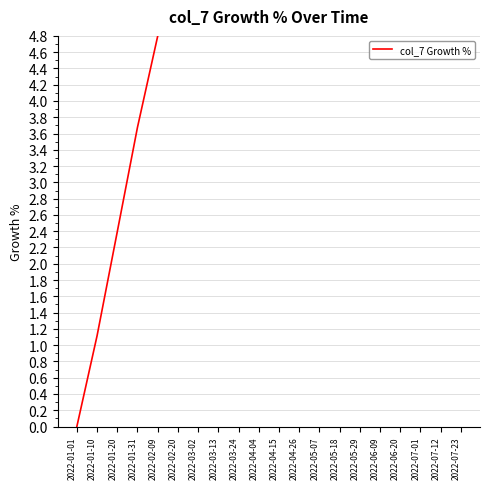

What is the approximate value at 2022-03-24?

8.4